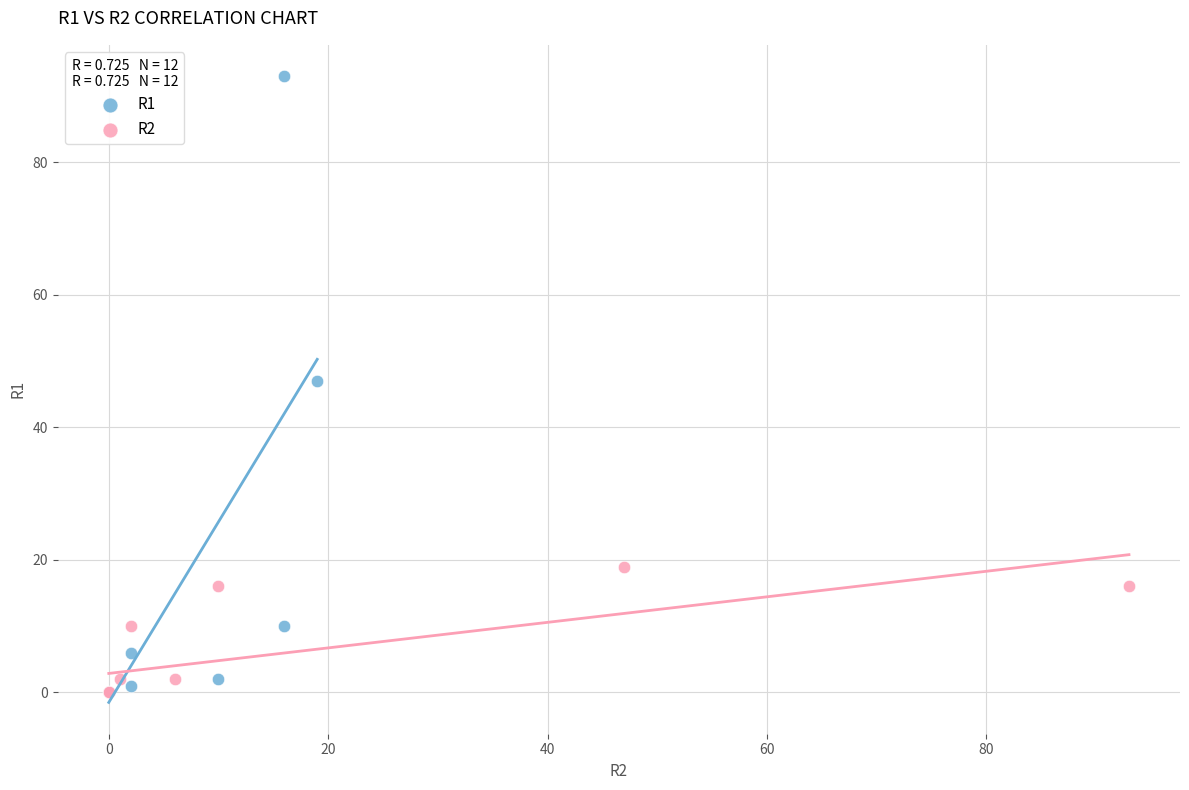

Which series has the widest spread of Y values?

R1